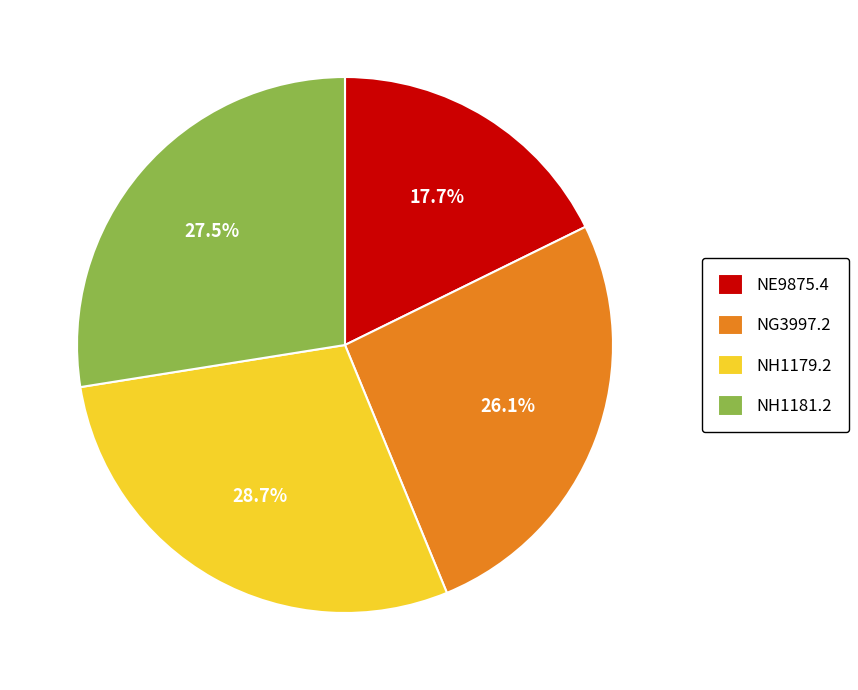

What is the ratio of the value at NH1179.2 to the value at NE9875.4?

1.6